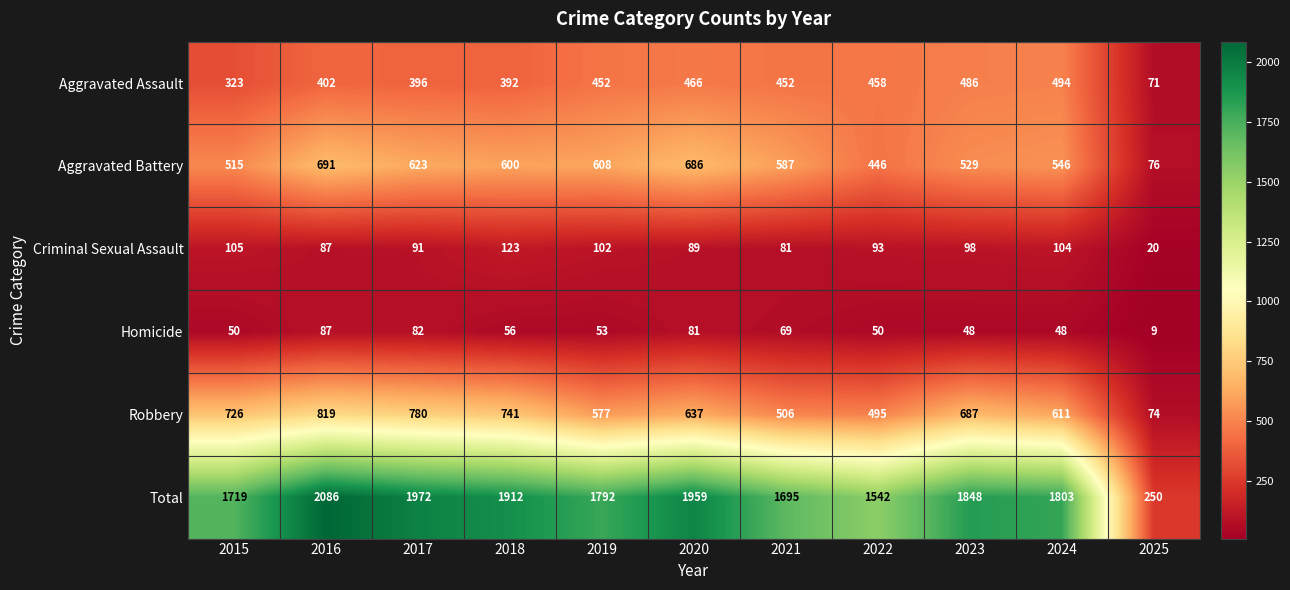

At which category is the sum across all series the highest?

2016